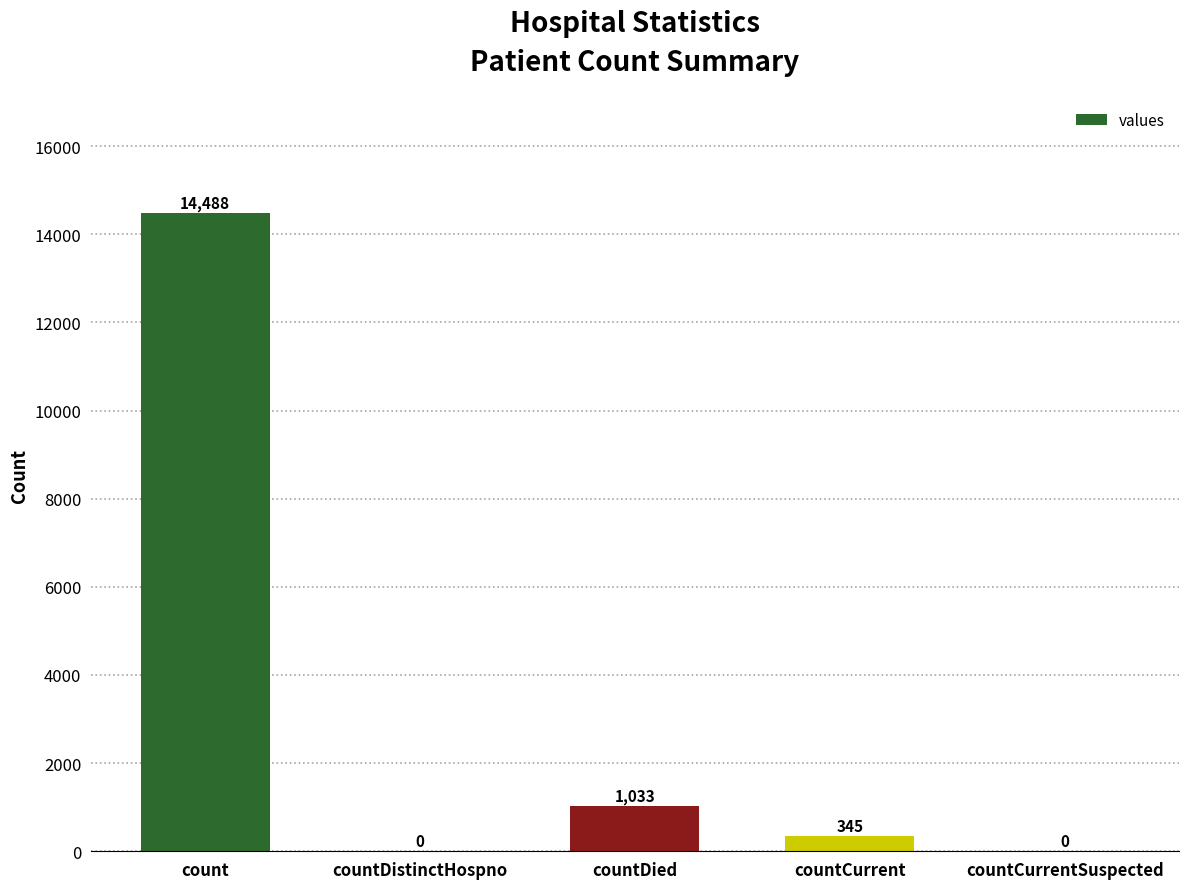

What is the change in value from count to countDistinctHospno?

-14488